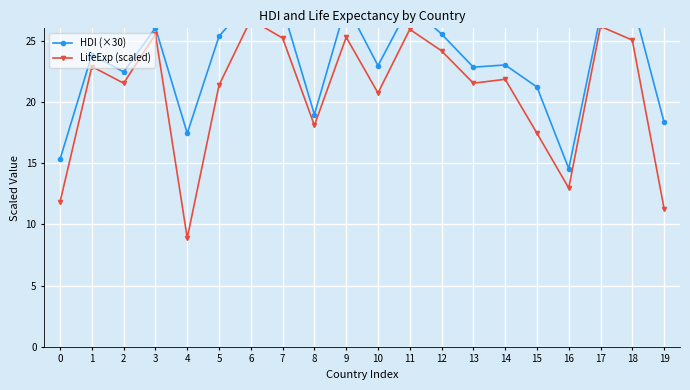

True or false: HDI (×30) and LifeExp (scaled) cross at least once.

False